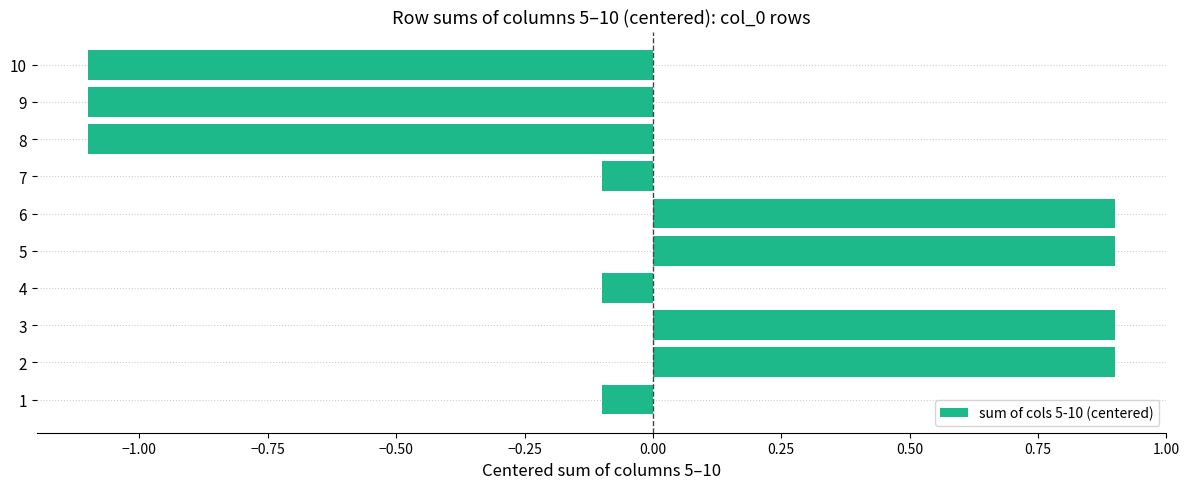

The value at 9 is -1.1. True or false?

True